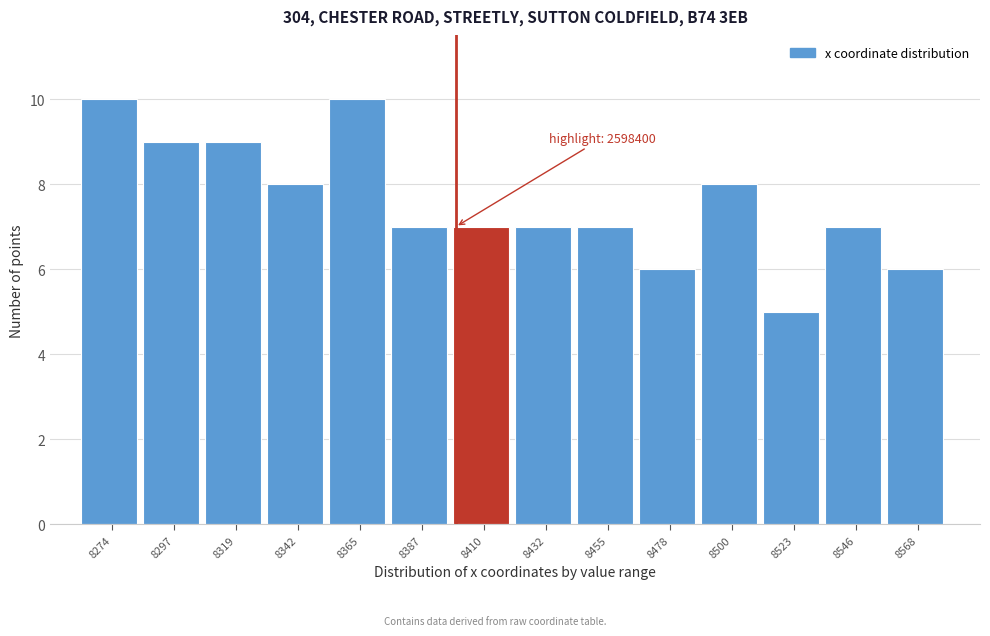

Reading right to left, what are all the values shown in this chart?

8568=6	8546=7	8523=5	8500=8	8478=6	8455=7	8432=7	8410=7	8387=7	8365=10	8342=8	8319=9	8297=9	8274=10